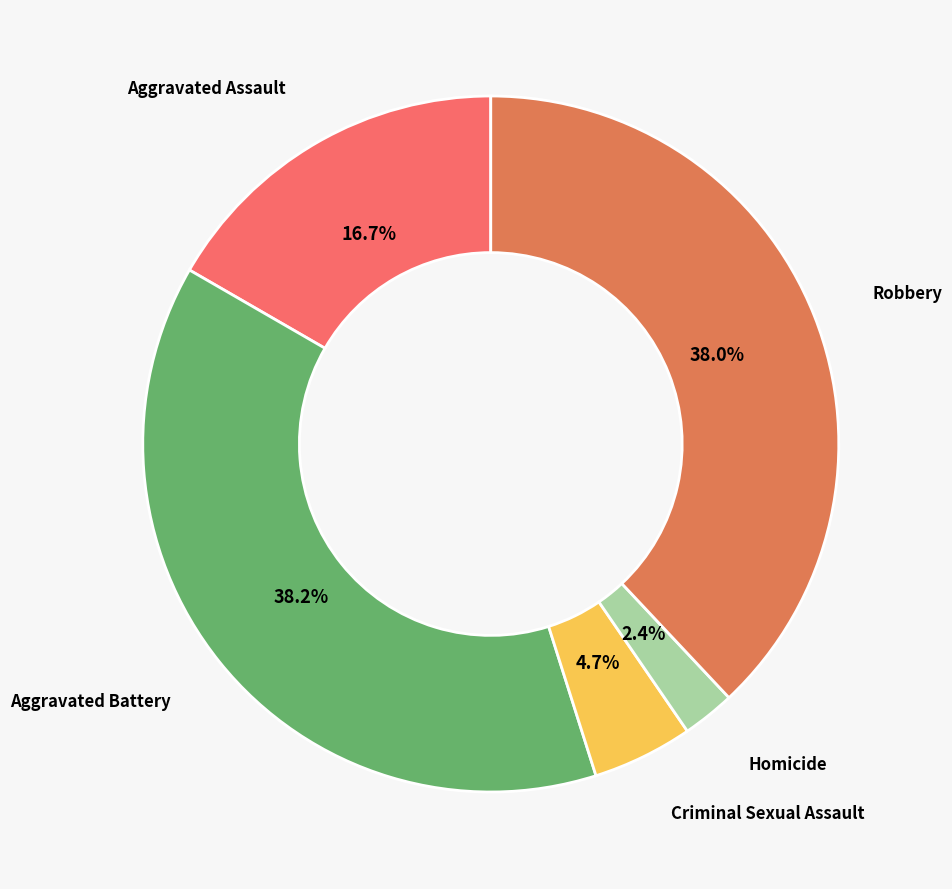

To the nearest percent, what portion does Homicide represent?

2%